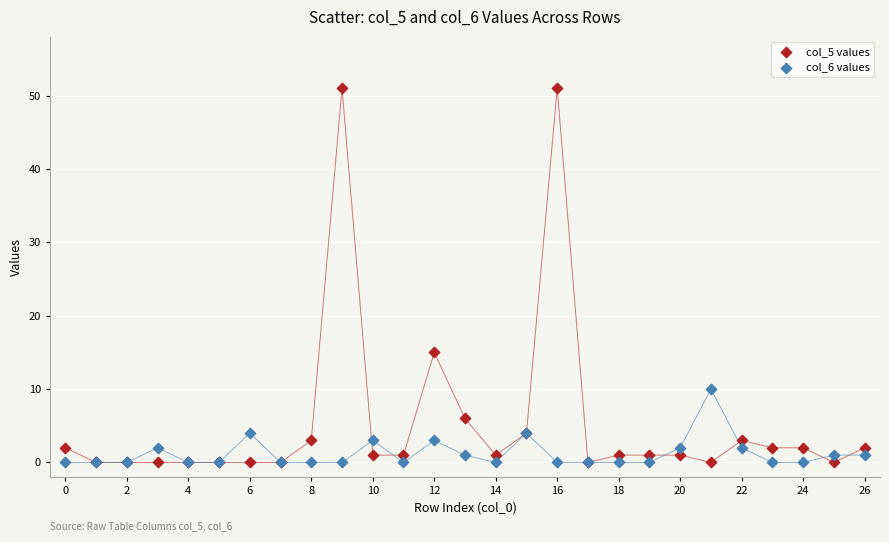

Across all series, what Y value is closest to 25?

15